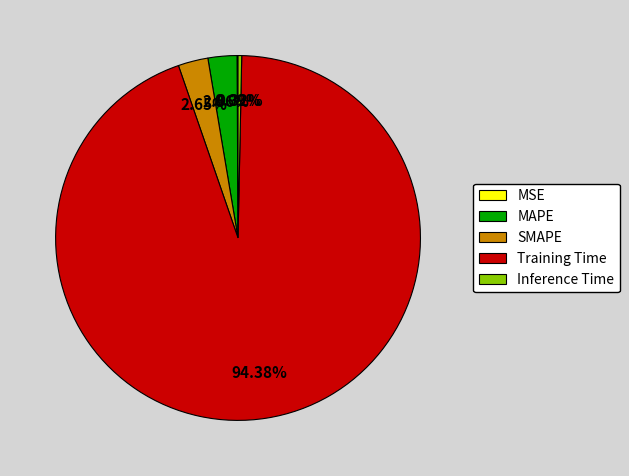

Between Inference Time and MAPE, which is larger?

MAPE